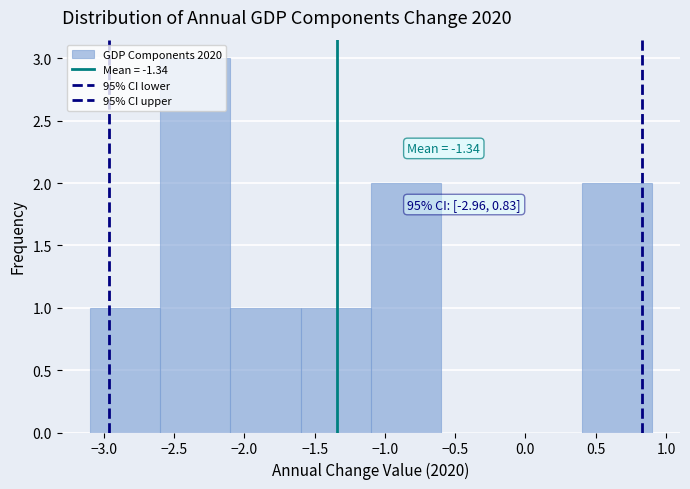

Over which range of the x-axis is the bar tallest?

-2.6 to -2.1